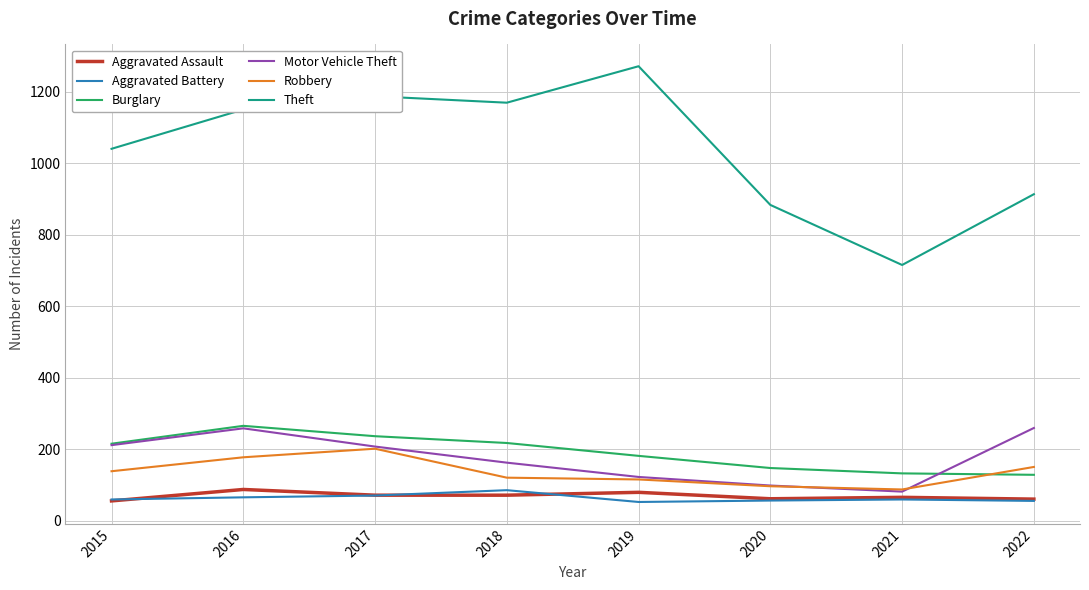

What is the spread (max minus min) of values at 2020?

827